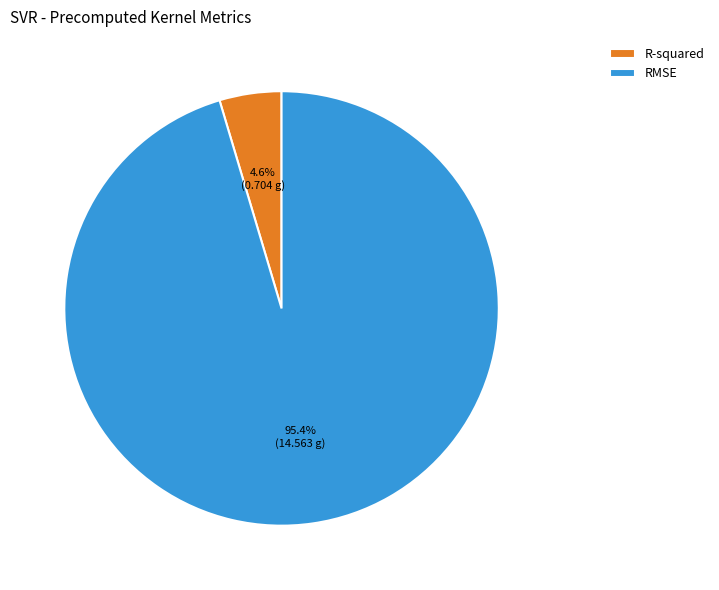

Count the number of slices in the pie.

2